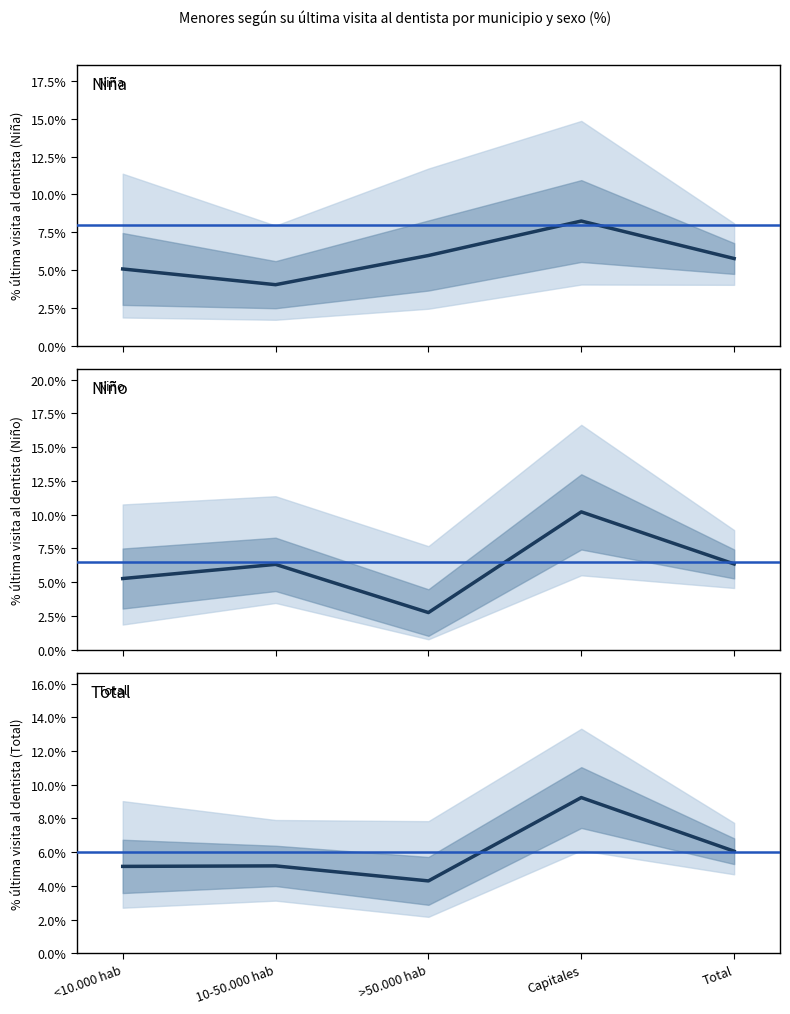

Rank the categories by Niño value from highest to lowest.

Capitales, Total, 10-50.000 hab, <10.000 hab, >50.000 hab